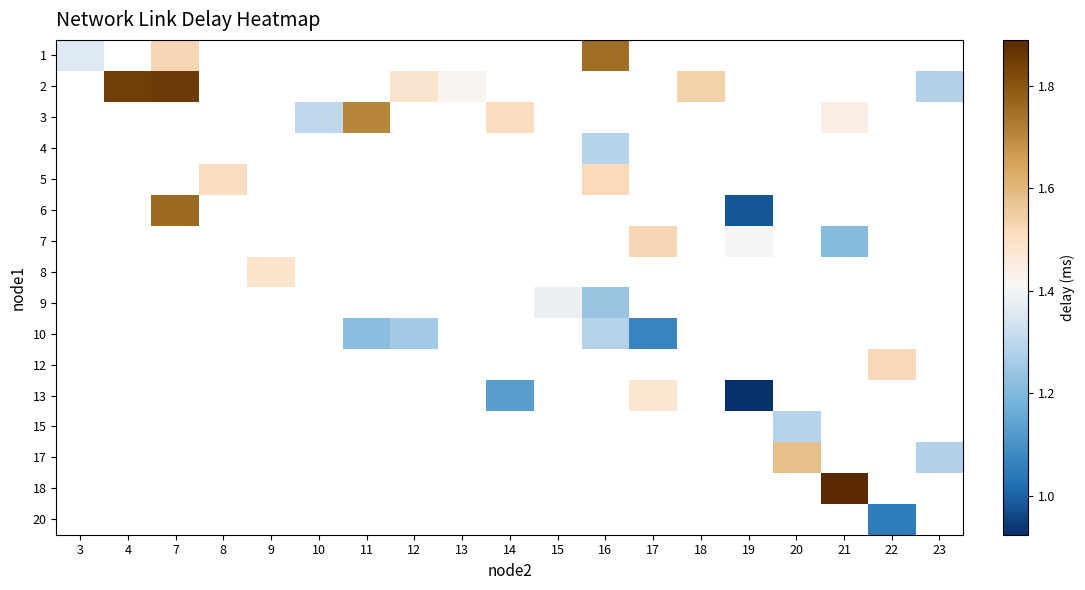

Count the number of categories in the chart.

19